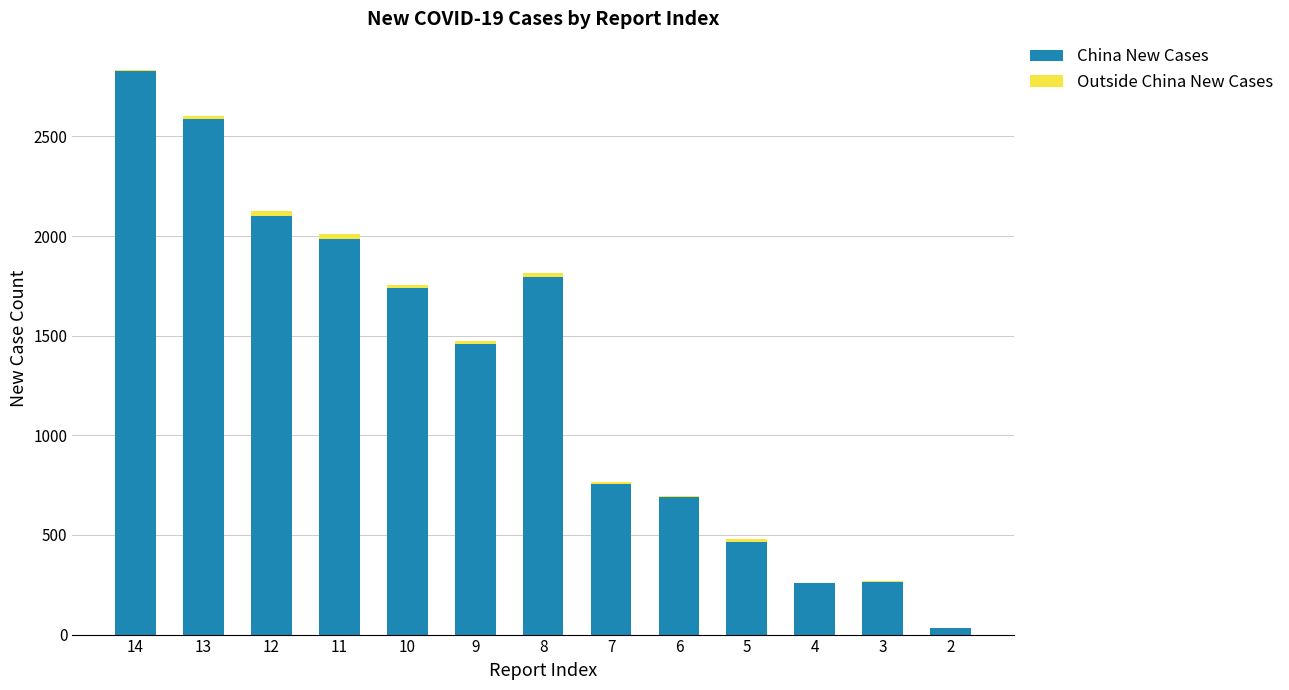

At which category is the sum across all series the highest?

14